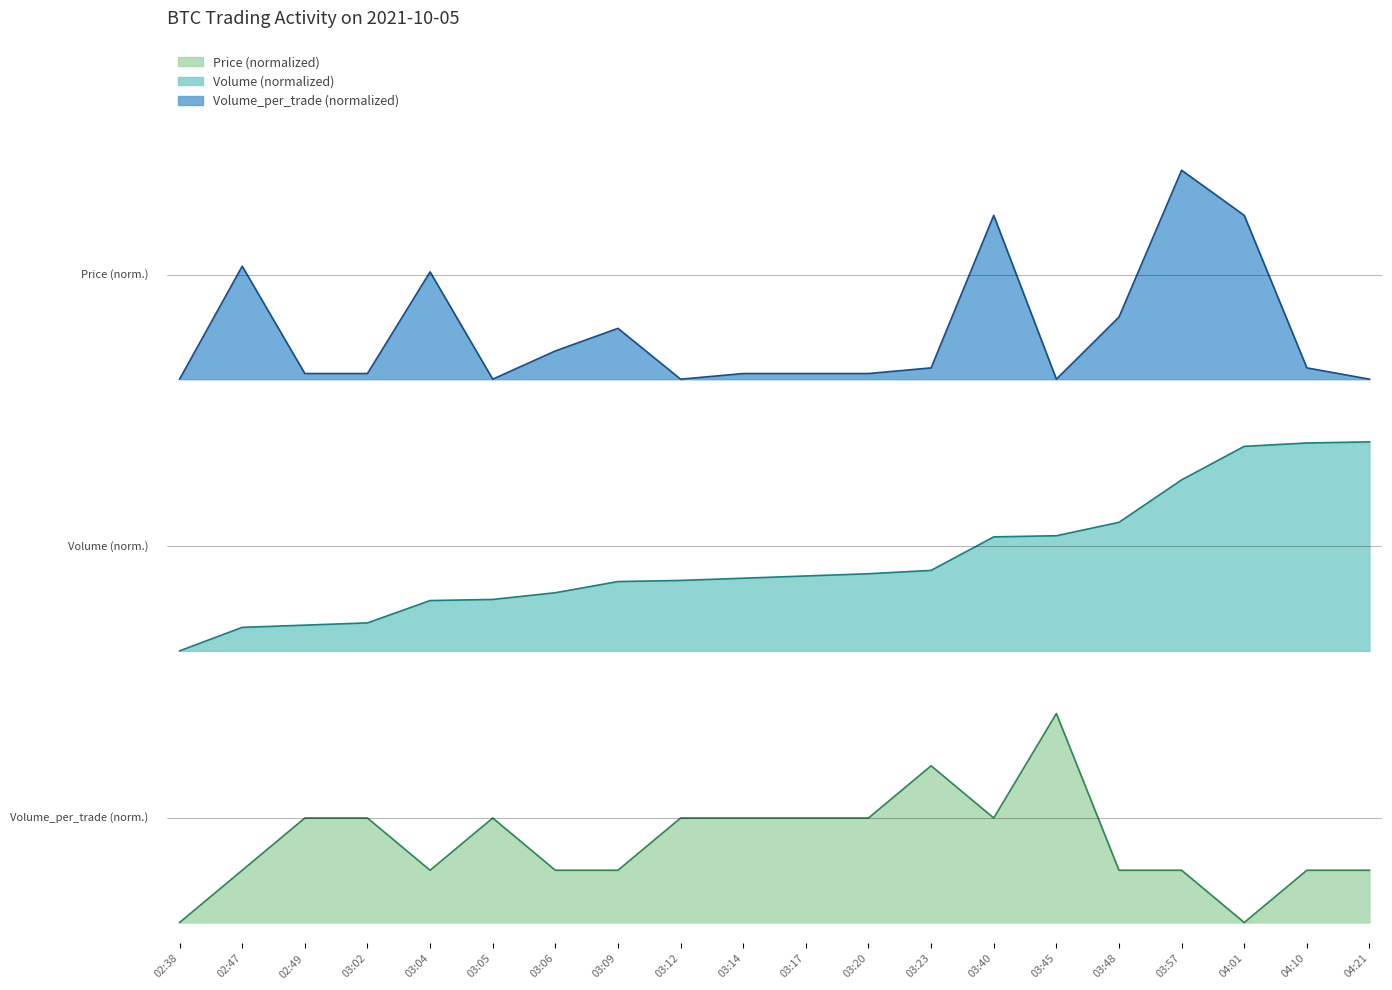

True or false: Volume_per_trade and Price intersect in this chart.

False